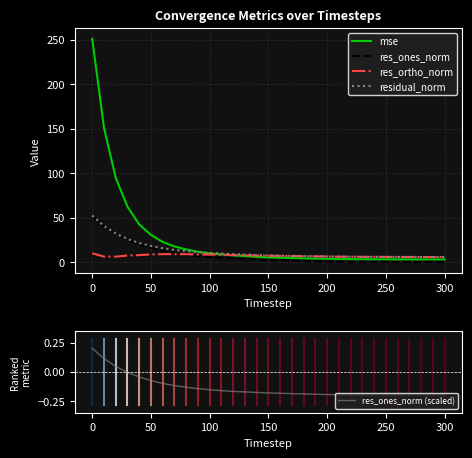

What is the maximum value for mse?

250.9